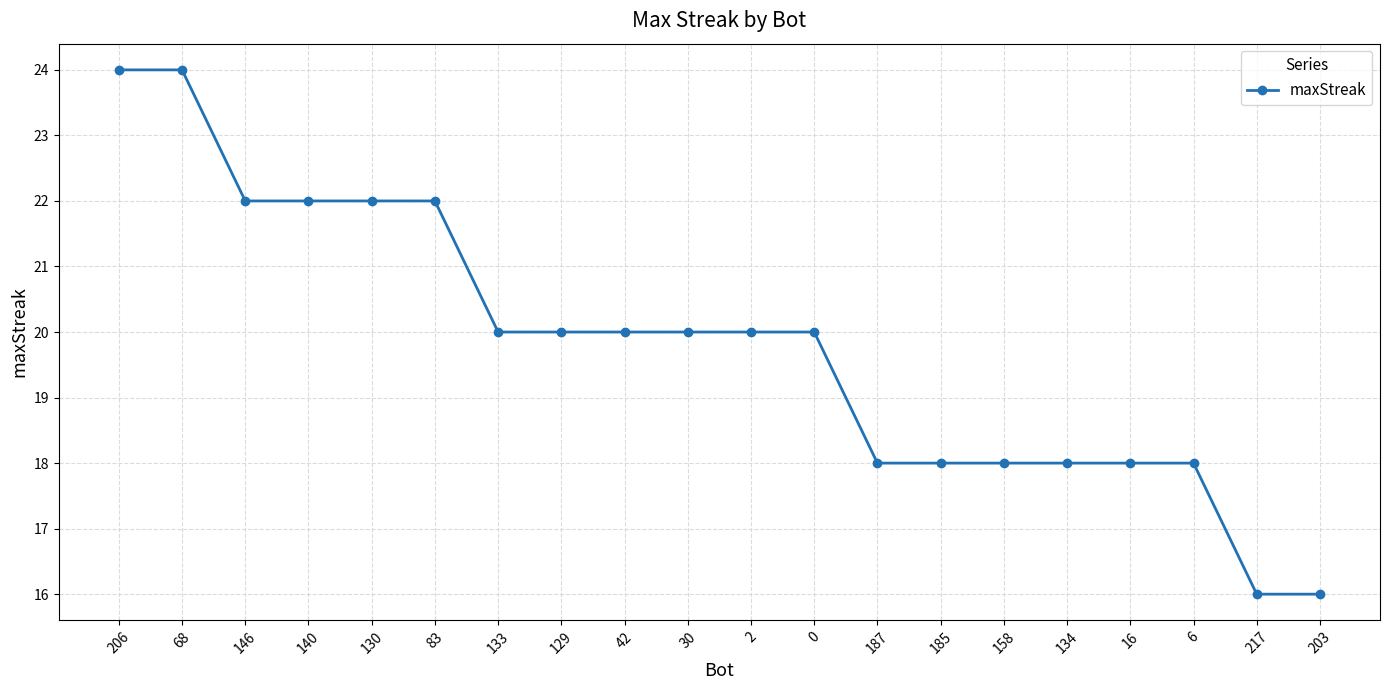

Which has a higher value, 187 or 140?

140